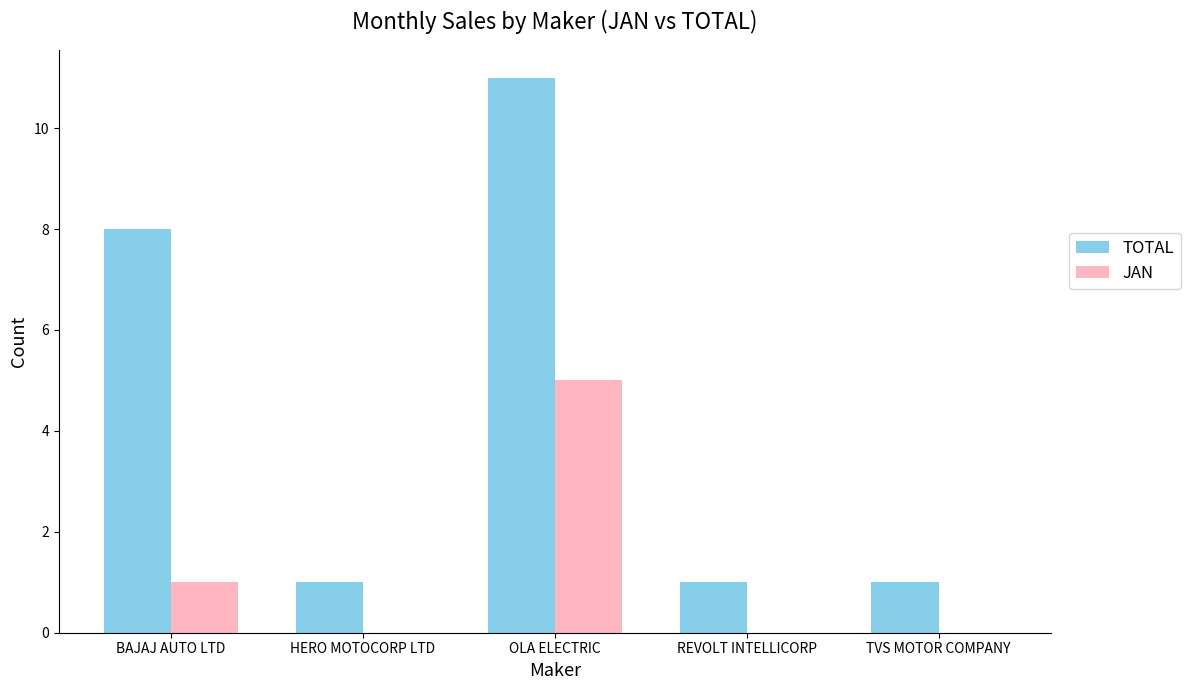

At which category does the chart reach its peak across all series?

OLA ELECTRIC